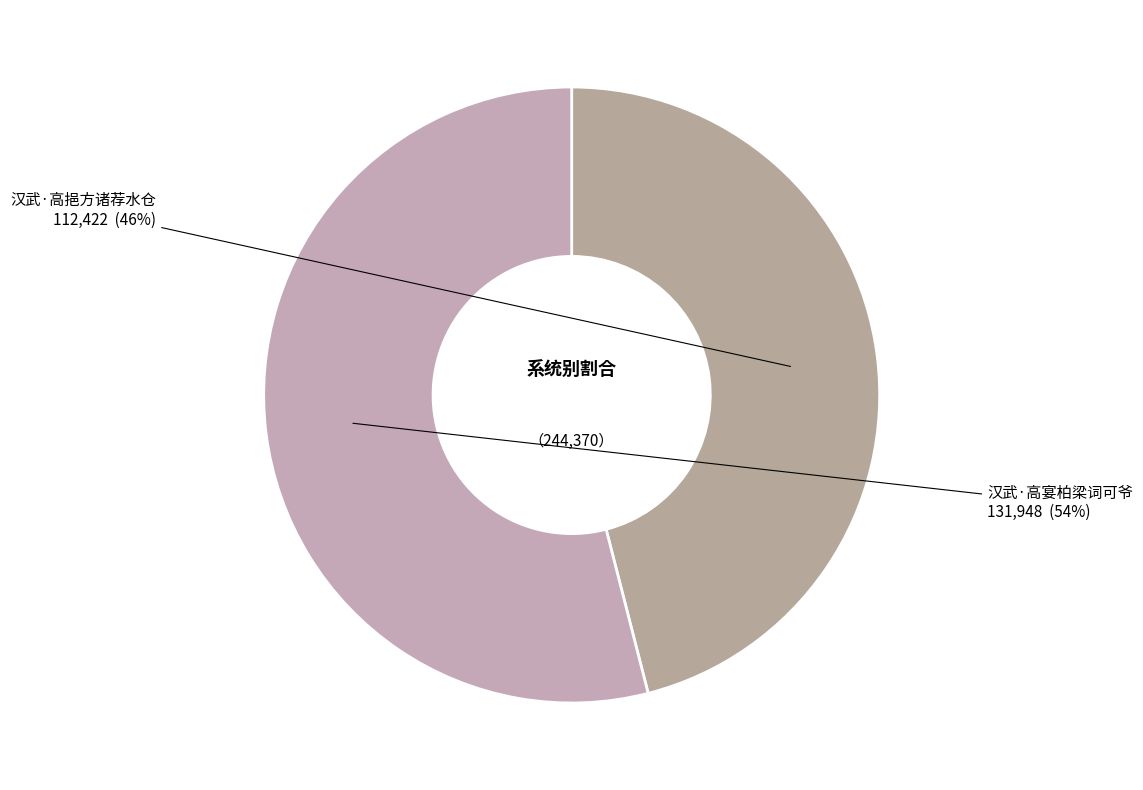

Does 汉武·高宴柏梁词可爷 account for over 50% of the chart?

Yes